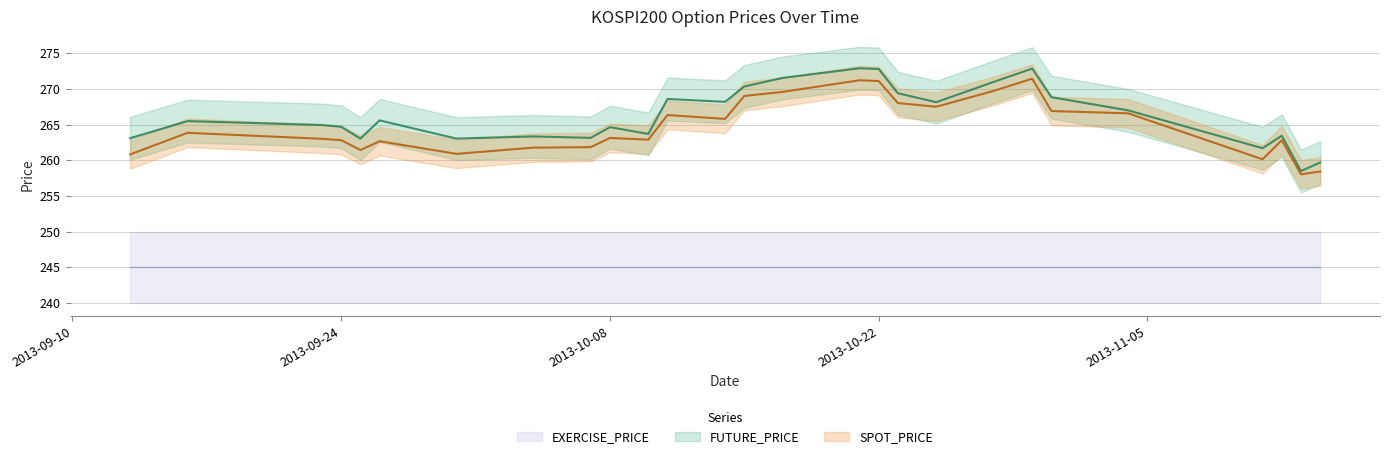

True or false: FUTURE_PRICE and SPOT_PRICE cross at least once.

False